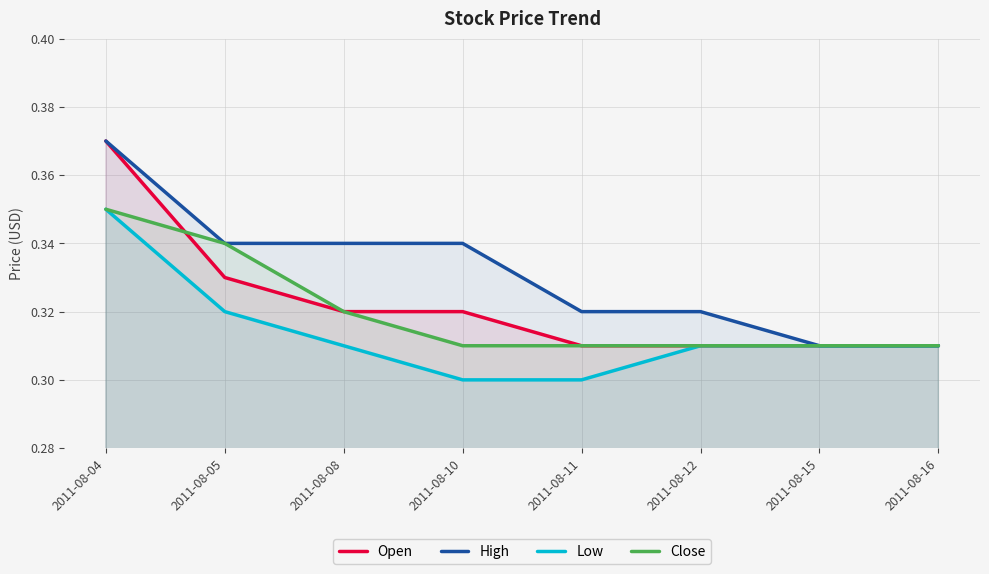

At how many categories does at least one series exceed 0?

8